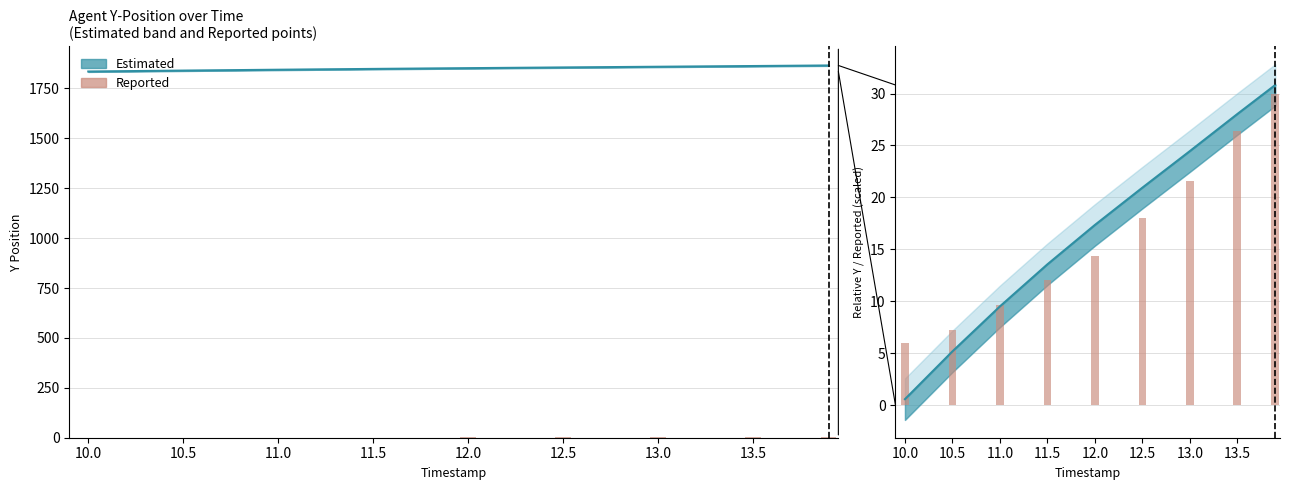

What is the sum of all values?

145.2